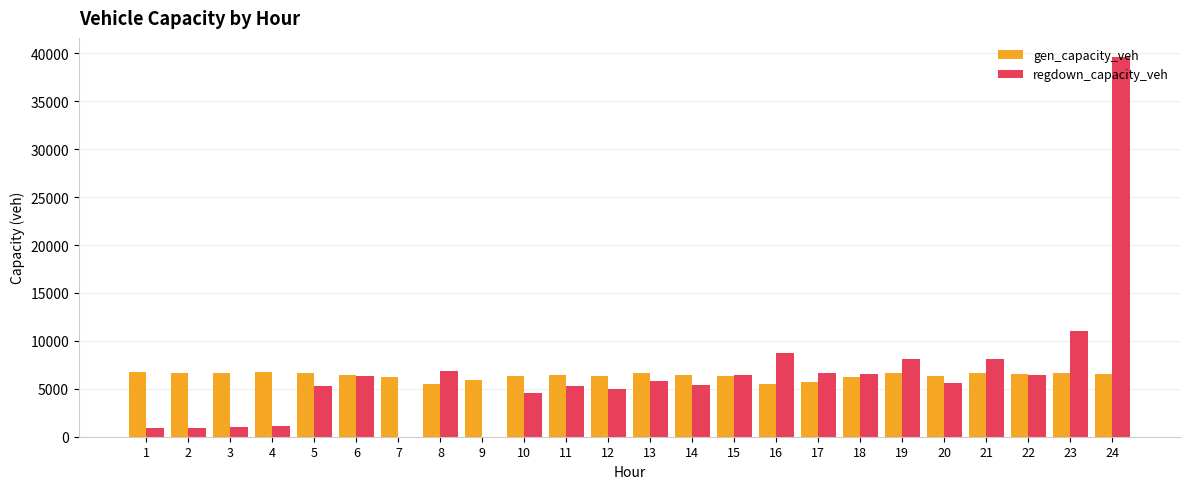

True or false: gen_capacity_veh has a value of 1437.7 at 24.

False